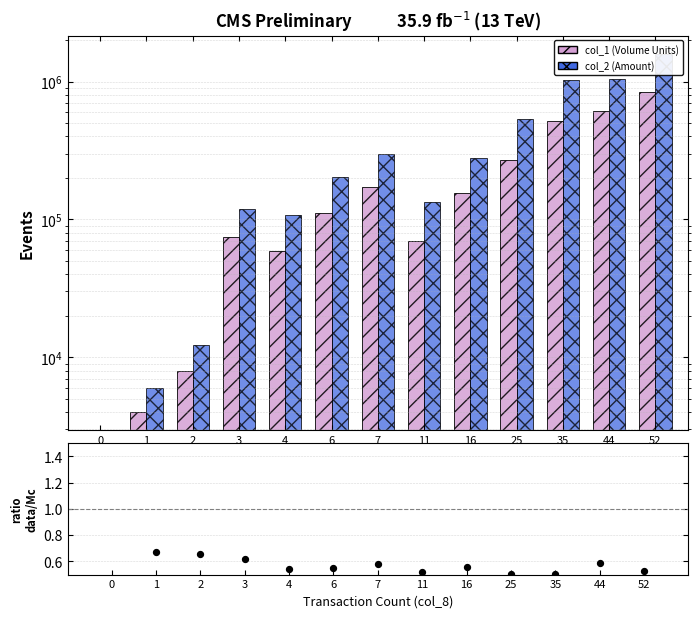

Which series has the largest total across all categories?

col_2 (Amount)